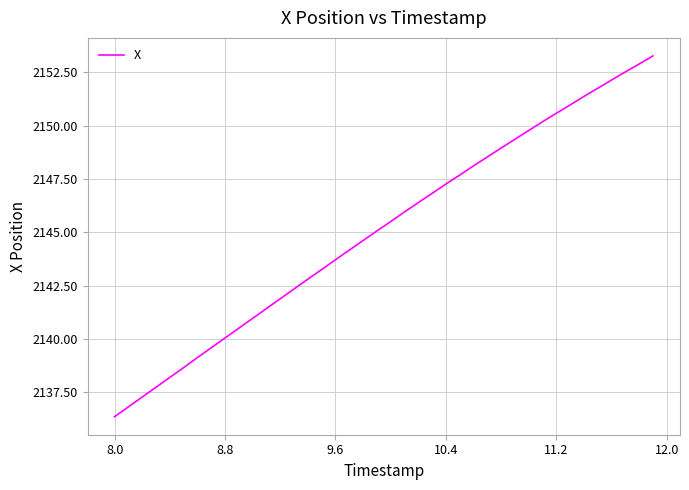

What is the difference between the second highest and minimum values?

16.5